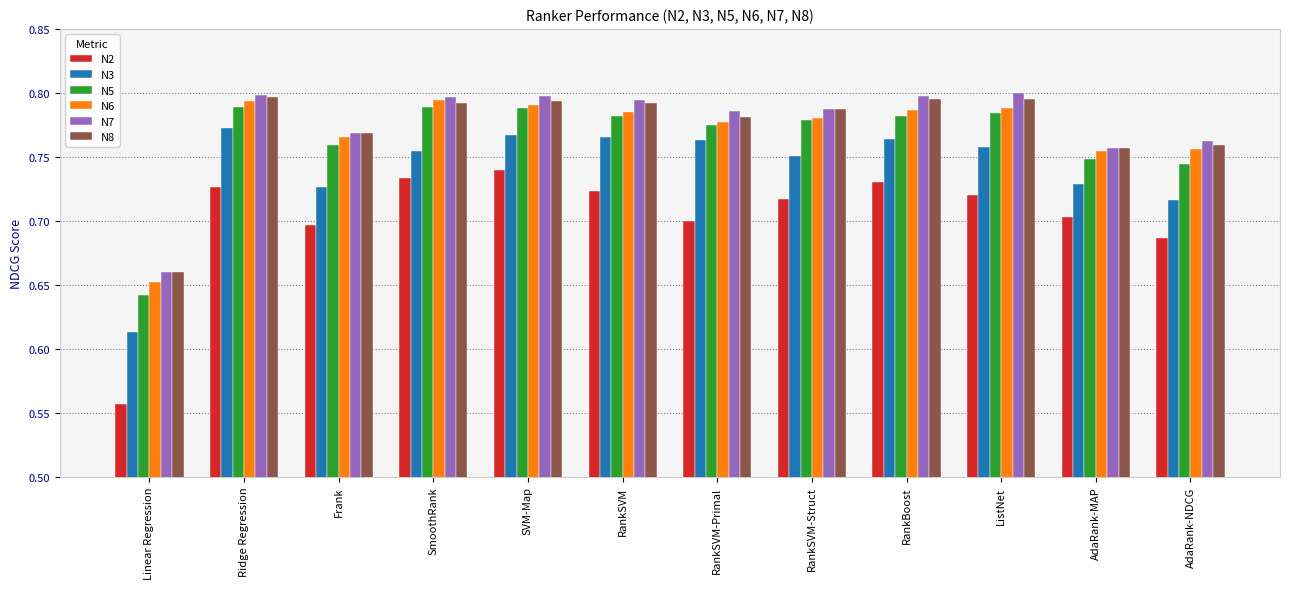

How many N2 values are between 0 and 1?

12